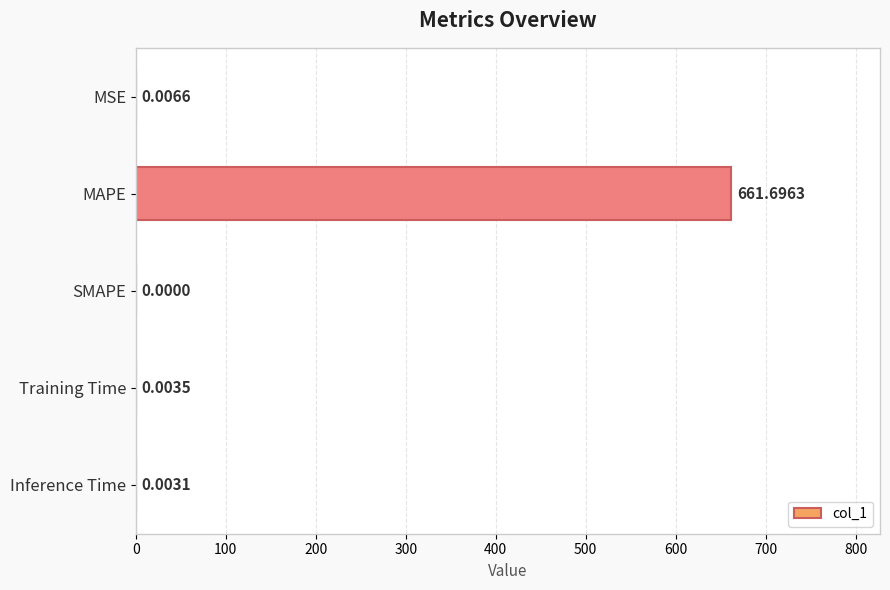

Where is the data nearest to the value 330?

MSE